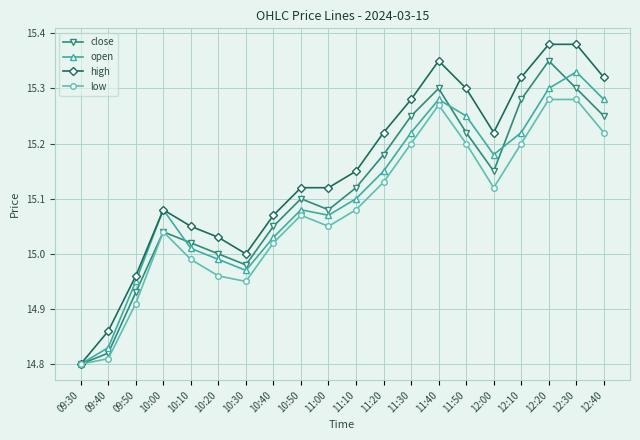

True or false: close has a value of 15.1 at 10:50.

True